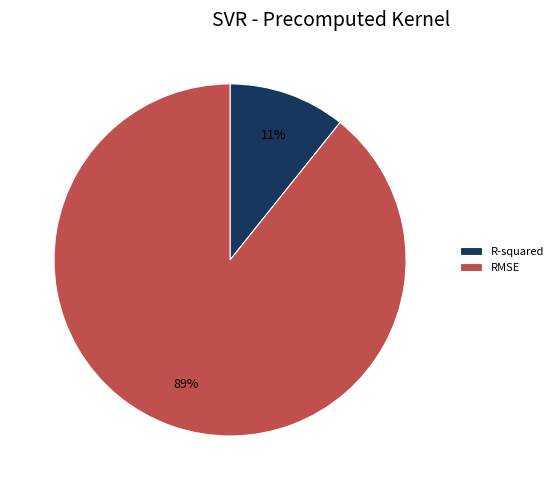

Between RMSE and R-squared, which is larger?

RMSE